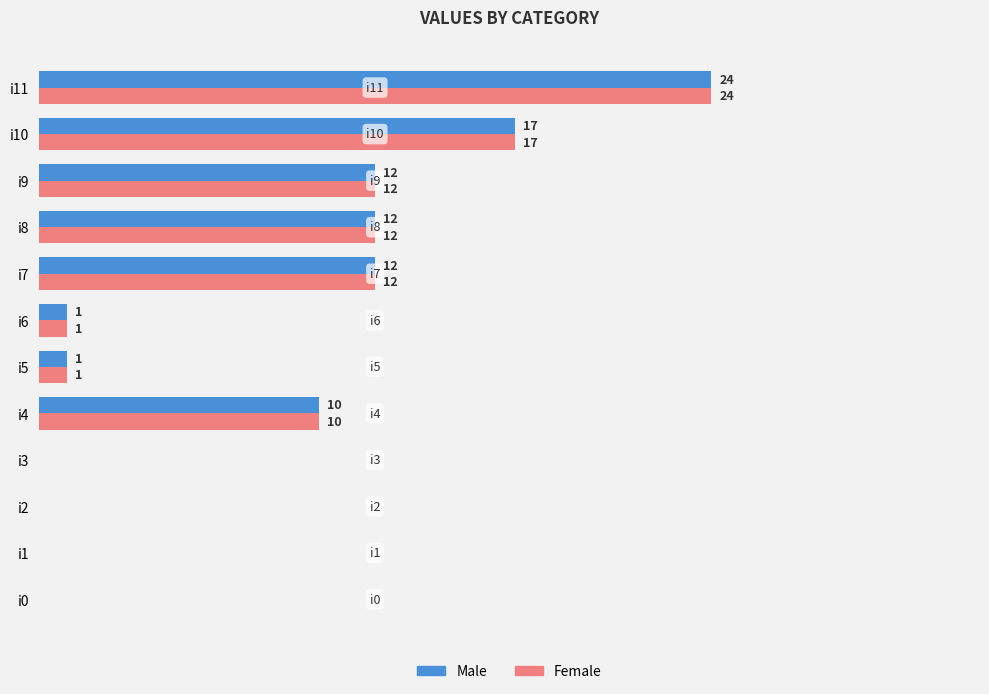

Which category has the highest value in the Male series?

i11